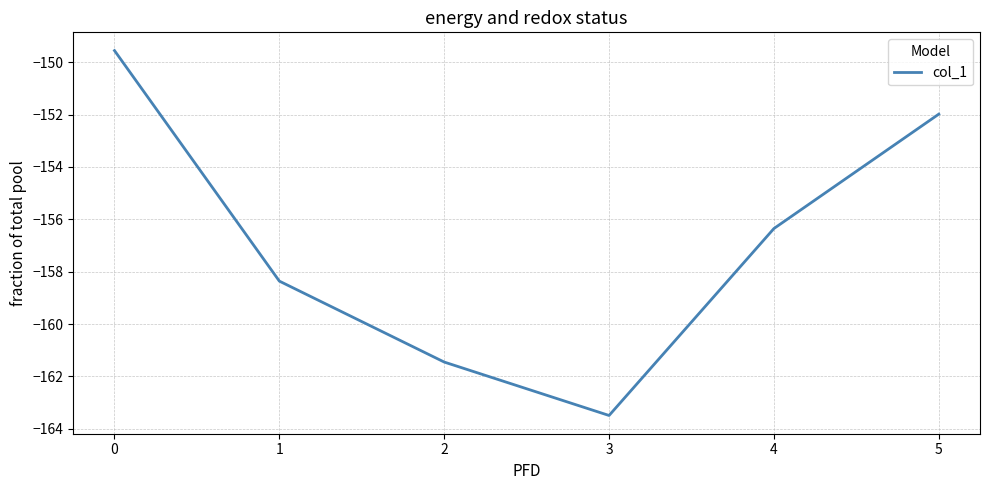

How many lines are shown in the chart?

1